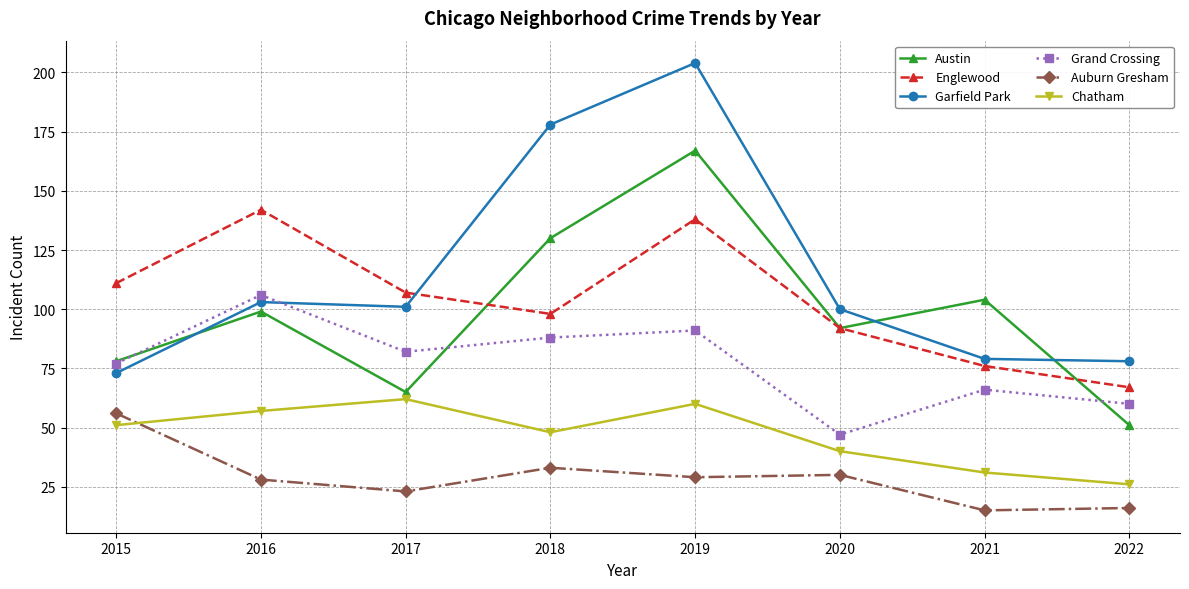

True or false: Chatham has more than 2 points higher than both neighbors.

False